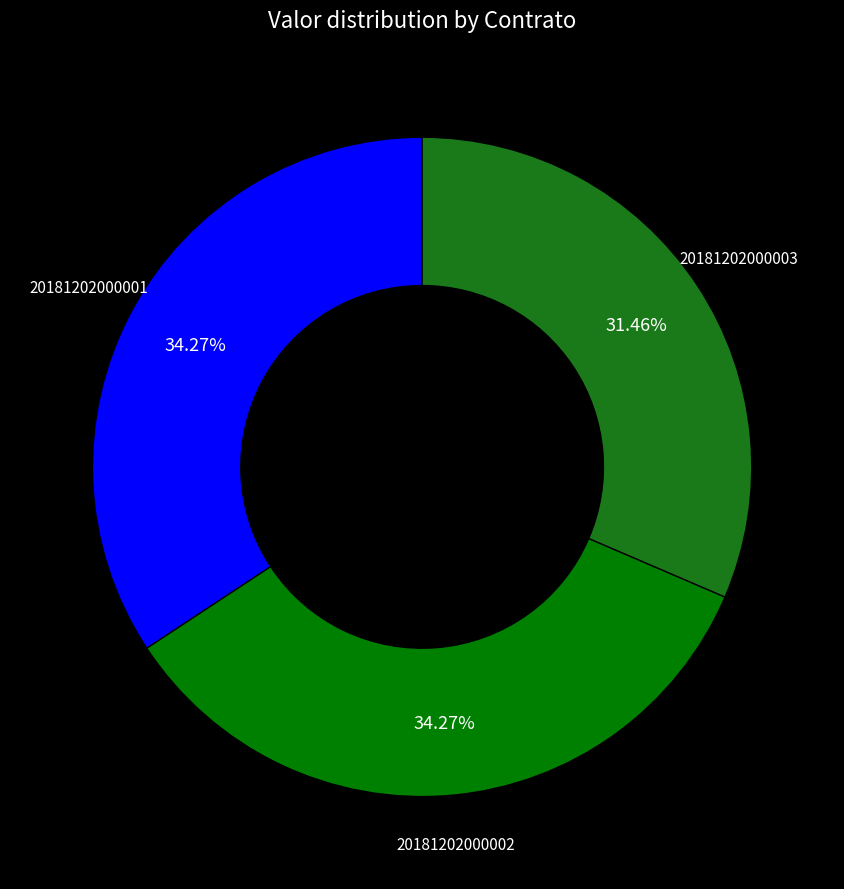

To the nearest percent, what portion does 20181202000002 represent?

34%